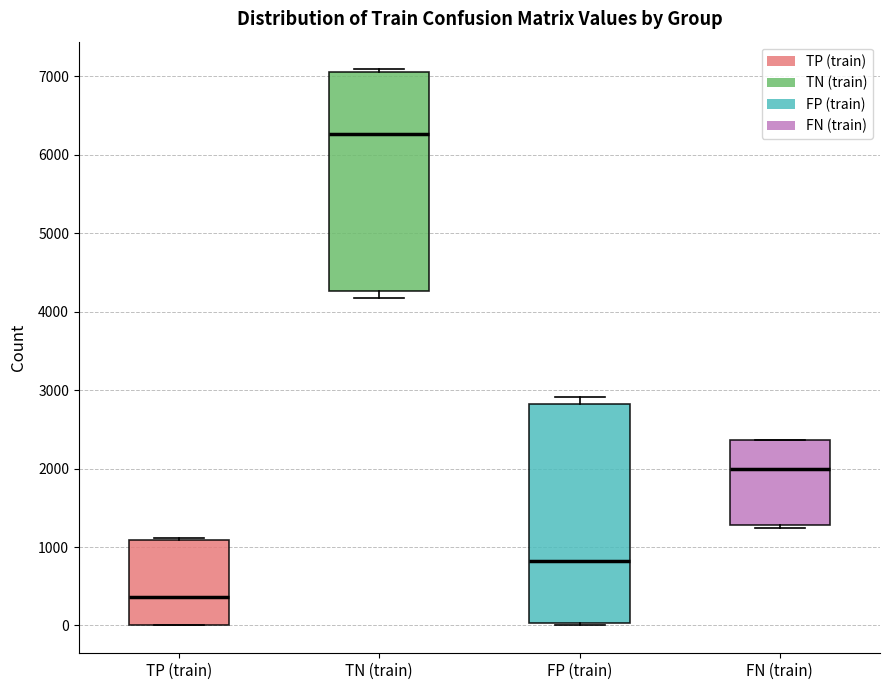

Which box has the highest median line?

TN (train)